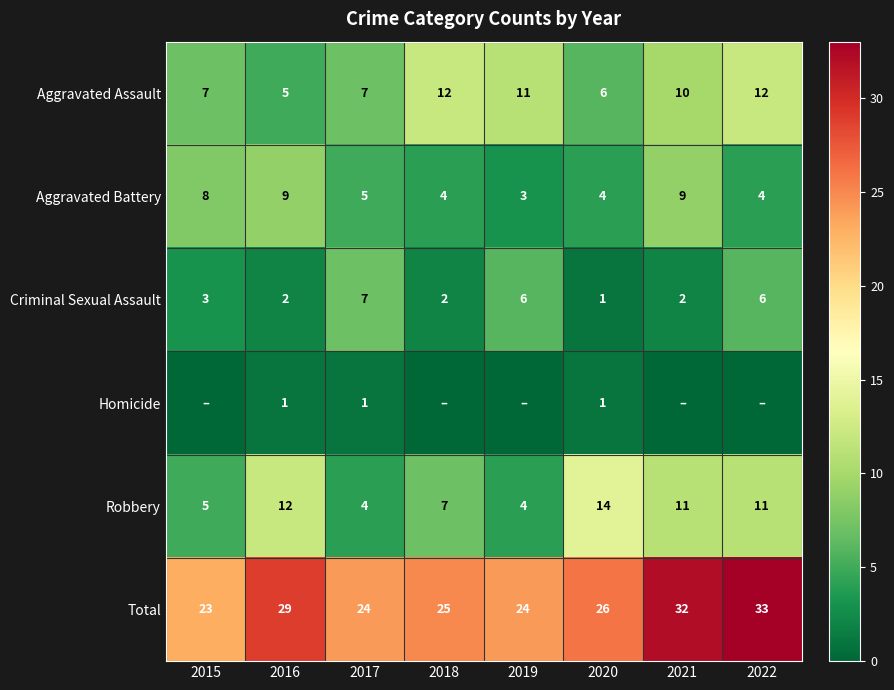

Is the value of Total at 2020 greater than the value of Robbery at 2018?

Yes